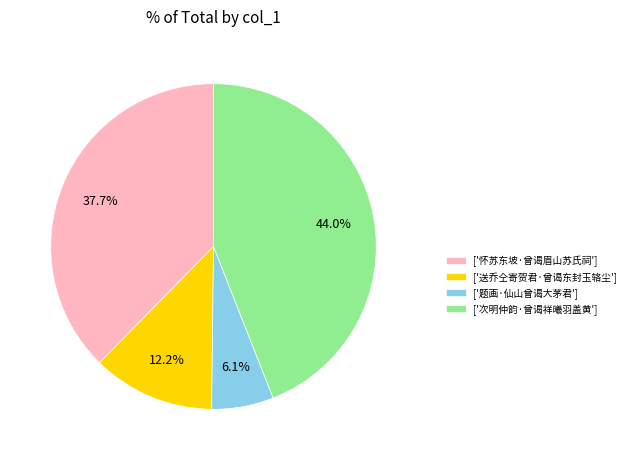

Rank the categories by value from lowest to highest.

['题画·仙山曾谒大茅君'], ['送乔仝寄贺君·曾谒东封玉辂尘'], ['怀苏东坡·曾谒眉山苏氏祠'], ['次明仲韵·曾谒祥曦羽盖黄']